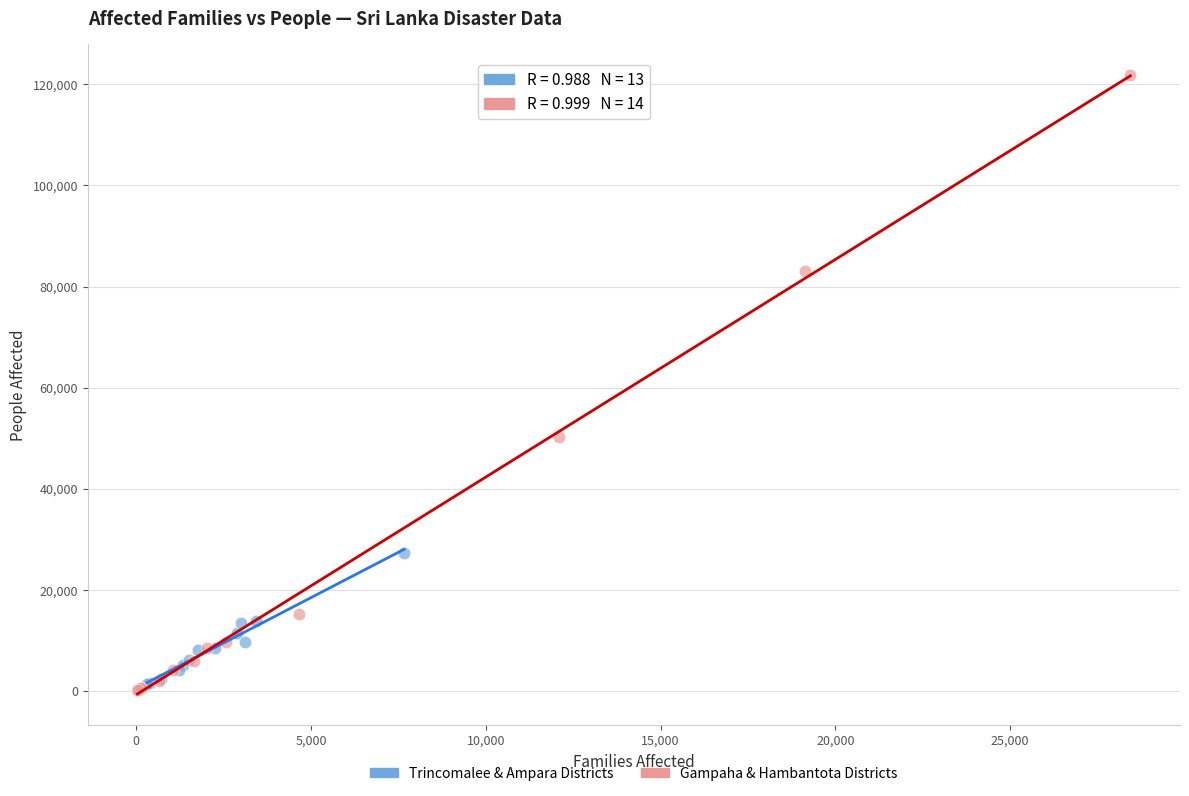

Which series has the largest Y range (max minus min)?

Gampaha & Hambantota Districts